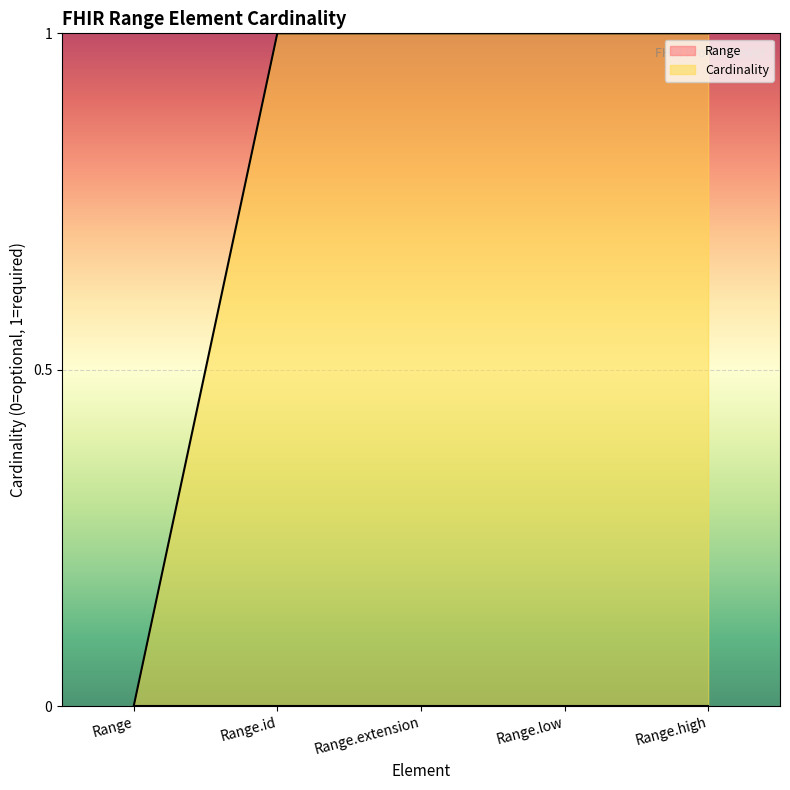

Which has a higher value, Range or Range.low?

Range.low